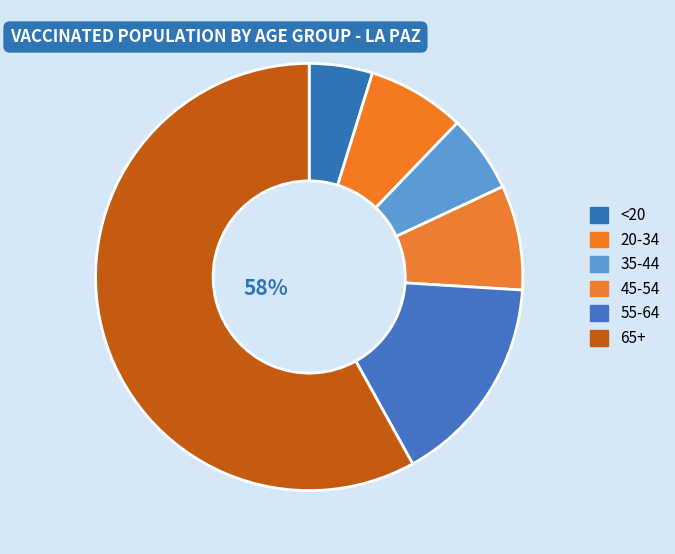

Which category has the smallest portion of the pie?

<20